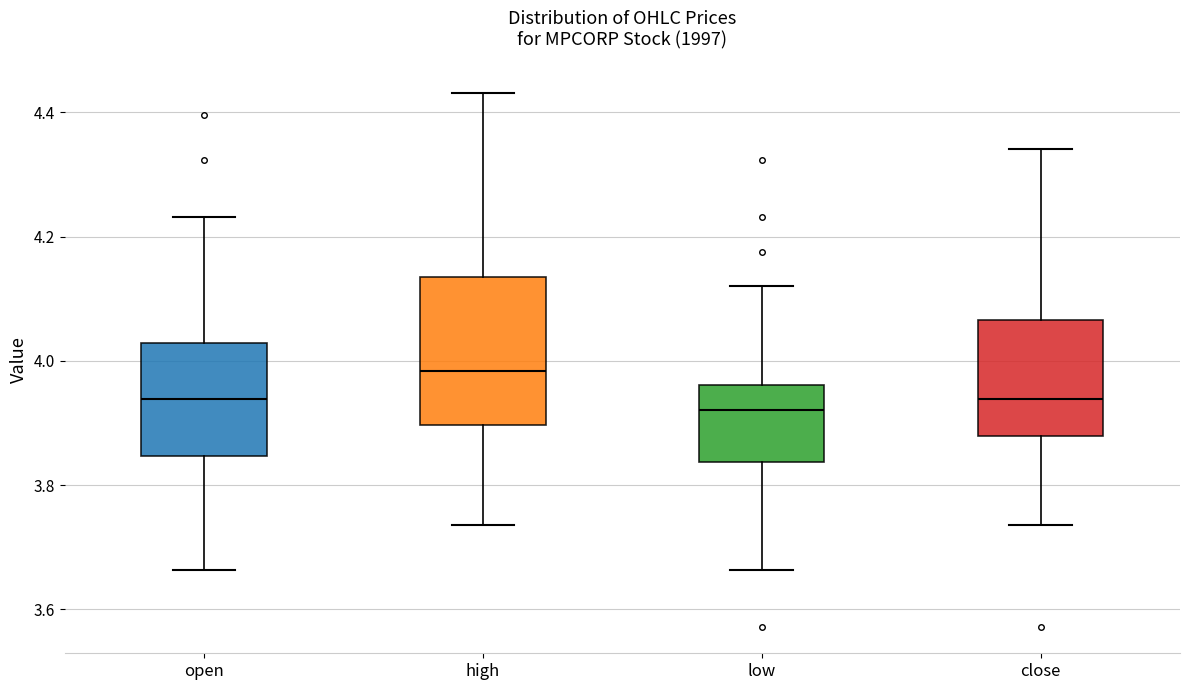

Reading left to right, read every box against the y-axis: the position of its median line, the range the box covers, and the ends of its whiskers. The values are not printed on the chart, so give them approximately, as read against the axis.

open: median 3.94, box 3.84 to 4.02, whiskers 3.66 to 4.24
high: median 3.98, box 3.90 to 4.14, whiskers 3.74 to 4.44
low: median 3.92, box 3.84 to 3.96, whiskers 3.66 to 4.12
close: median 3.94, box 3.88 to 4.06, whiskers 3.74 to 4.34